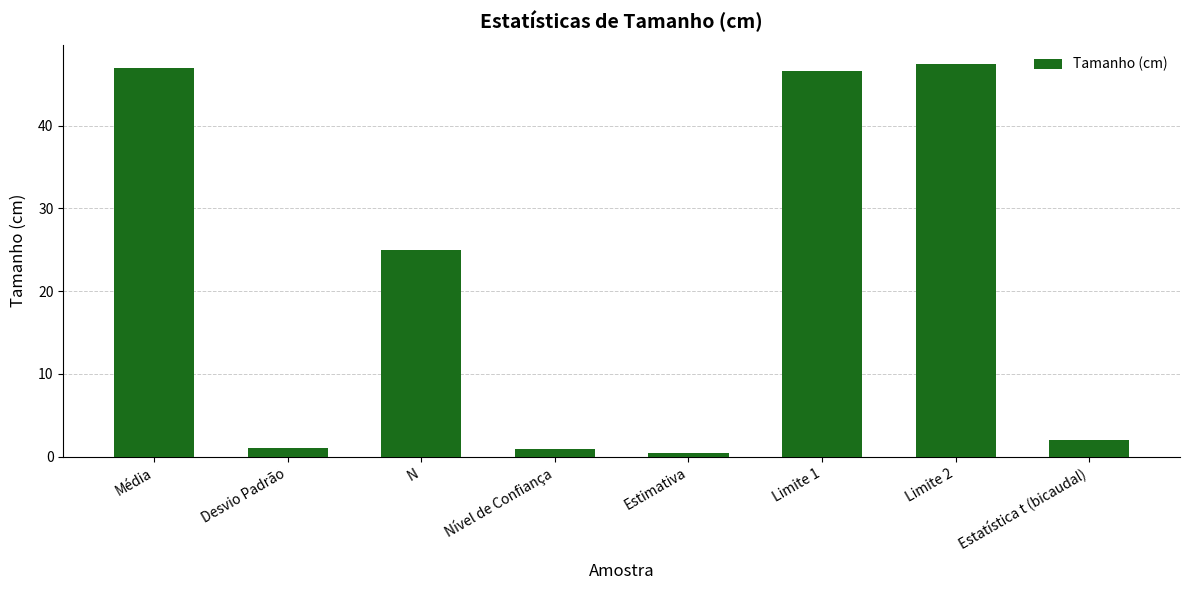

What is the greatest value displayed?

47.4